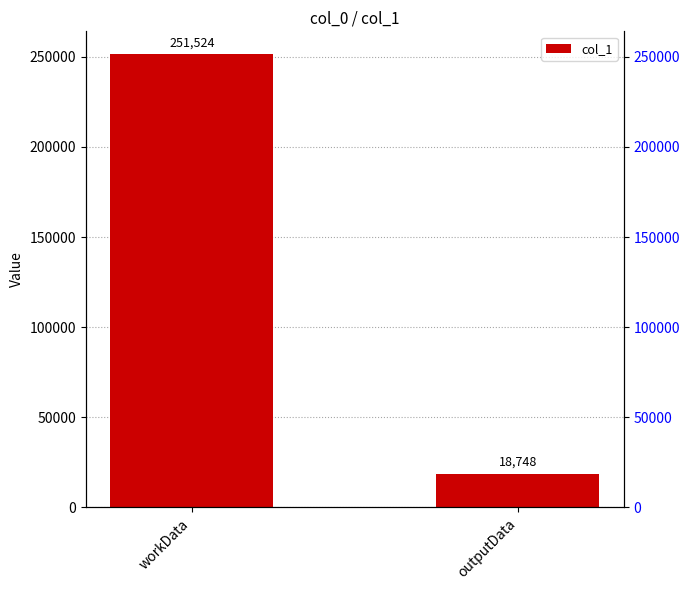

Between outputData and workData, which is larger?

workData